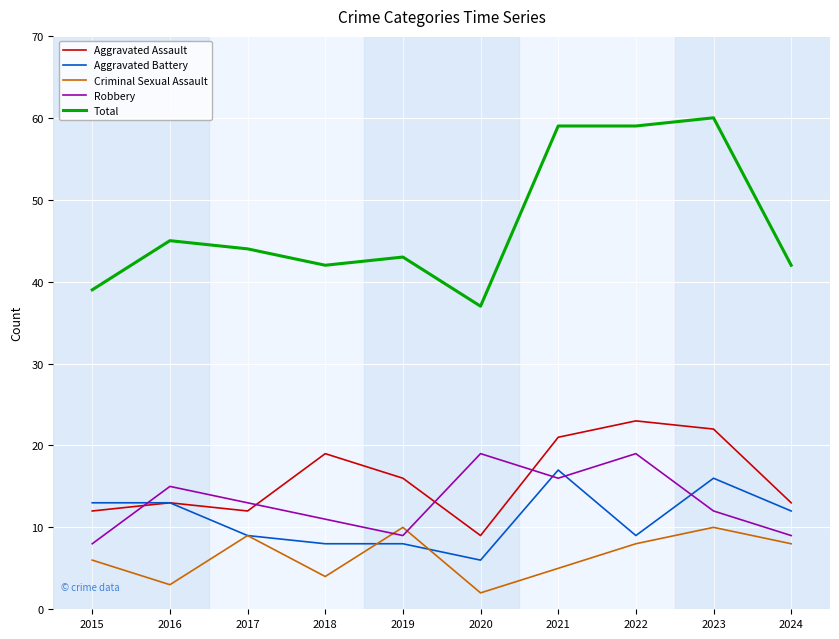

How many intersections are there between Aggravated Assault and Robbery?

4